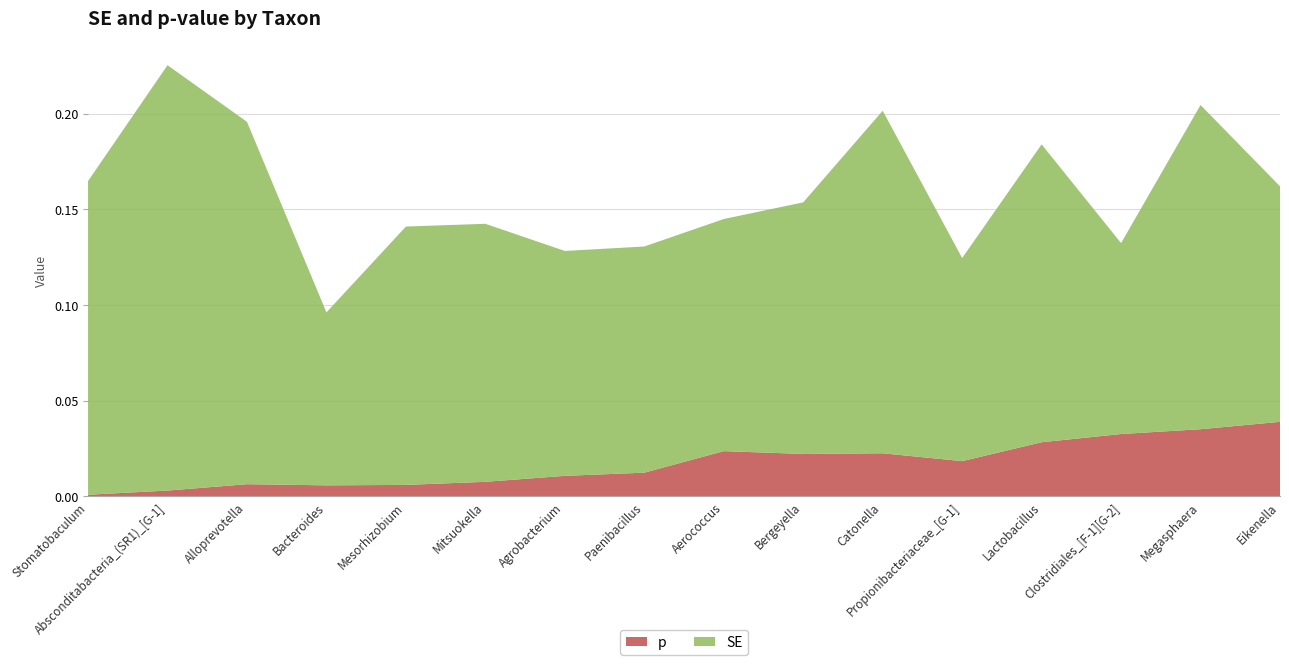

Reading left to right, extract all data points from this chart.

SE: Stomatobaculum=0.2	Absconditabacteria_(SR1)_[G-1]=0.2	Alloprevotella=0.2	Bacteroides=0.1	Mesorhizobium=0.1	Mitsuokella=0.1	Agrobacterium=0.1	Paenibacillus=0.1	Aerococcus=0.1	Bergeyella=0.1	Catonella=0.2	Propionibacteriaceae_[G-1]=0.1	Lactobacillus=0.2	Clostridiales_[F-1][G-2]=0.1	Megasphaera=0.2	Eikenella=0.1
p: Stomatobaculum=0.0	Absconditabacteria_(SR1)_[G-1]=0.0	Alloprevotella=0.0	Bacteroides=0.0	Mesorhizobium=0.0	Mitsuokella=0.0	Agrobacterium=0.0	Paenibacillus=0.0	Aerococcus=0.0	Bergeyella=0.0	Catonella=0.0	Propionibacteriaceae_[G-1]=0.0	Lactobacillus=0.0	Clostridiales_[F-1][G-2]=0.0	Megasphaera=0.0	Eikenella=0.0